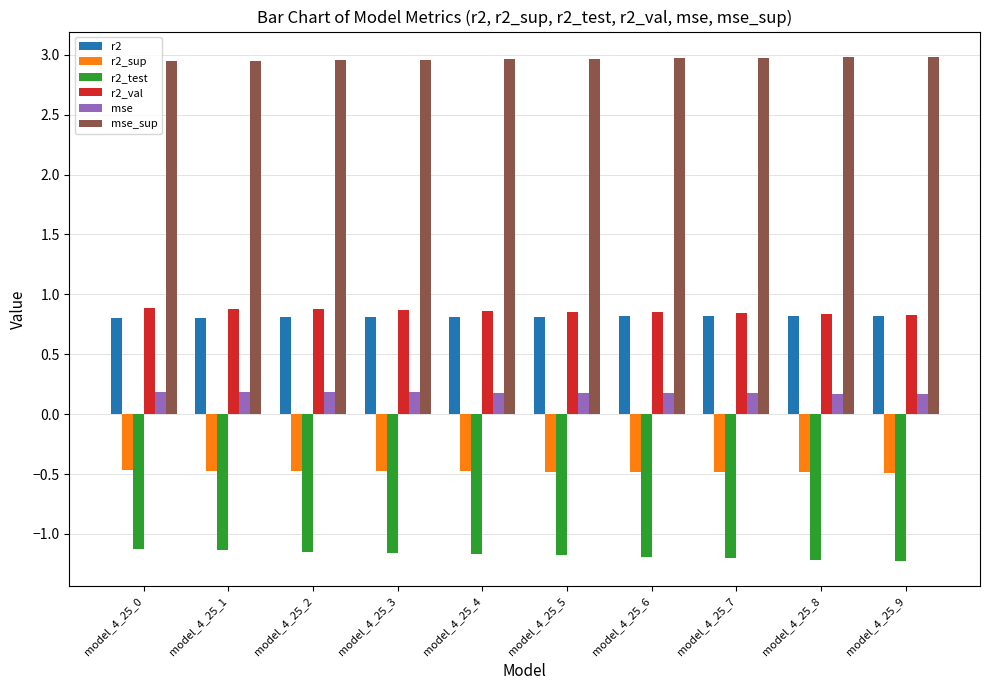

Are the bars horizontal?

No